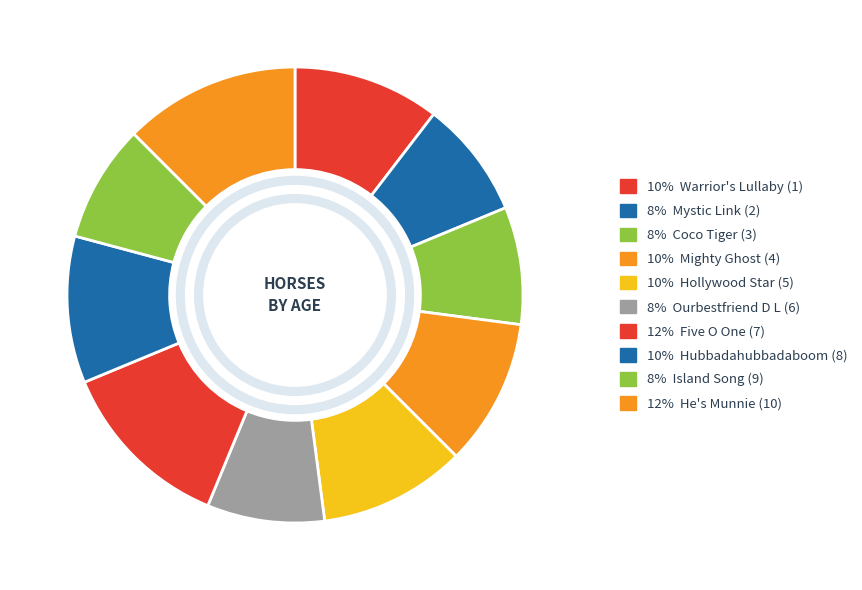

How many slices are in this pie chart?

10